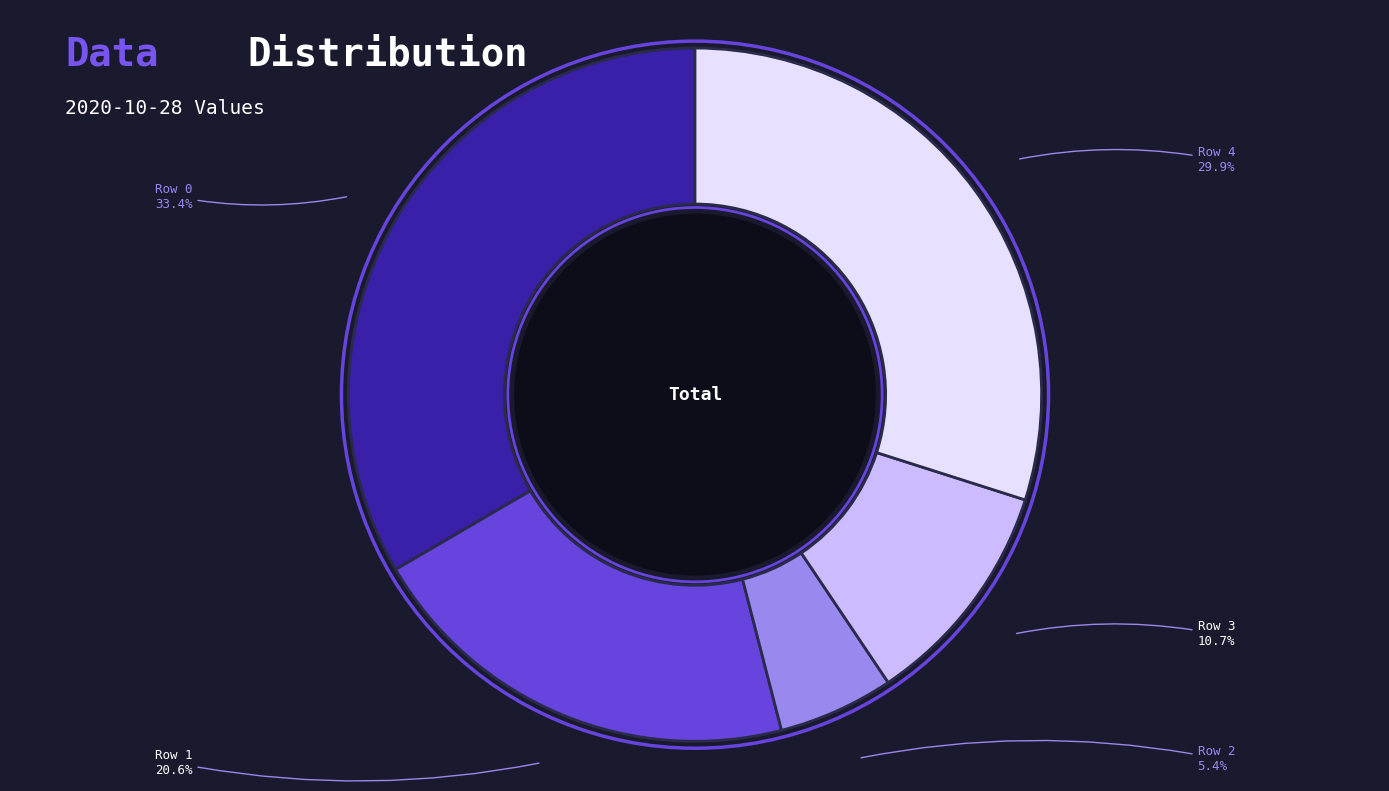

To the nearest percent, what is the difference between the Row 4 and Row 3 slice percentages?

19%